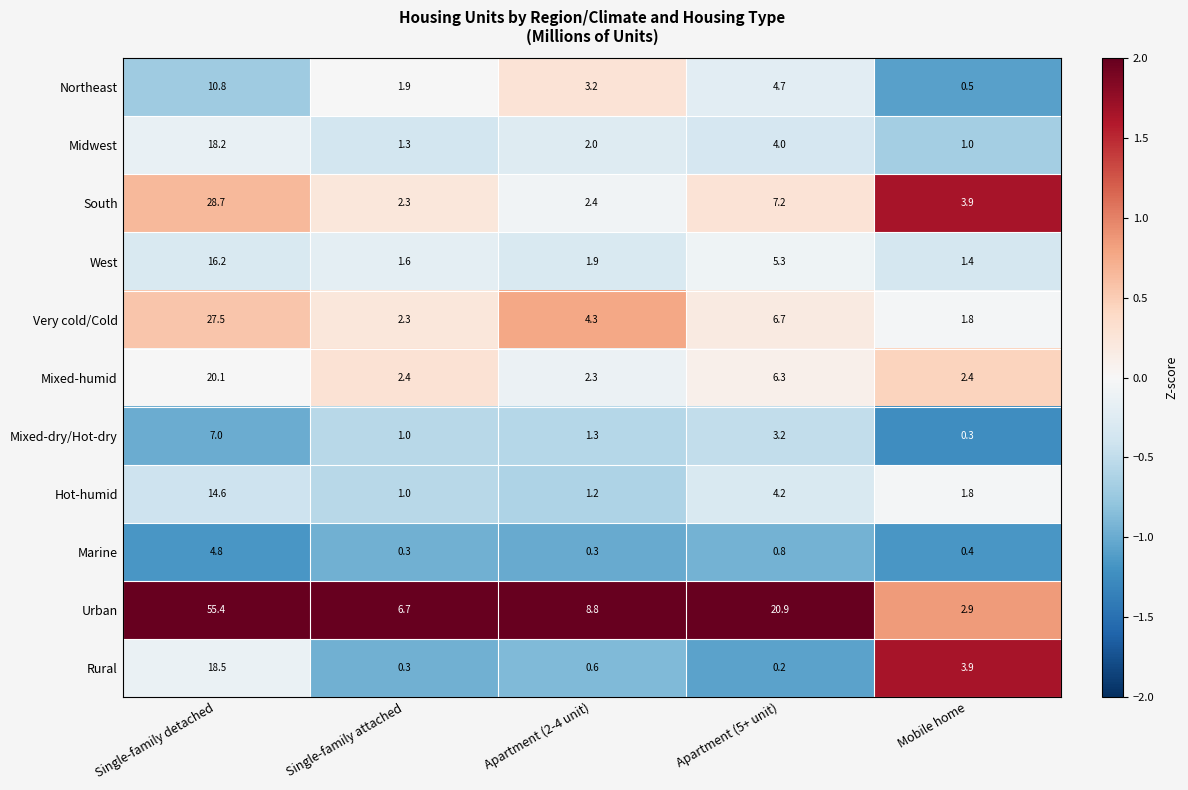

True or false: Hot-humid has a value of 1.0 at Apartment (5+ unit).

False